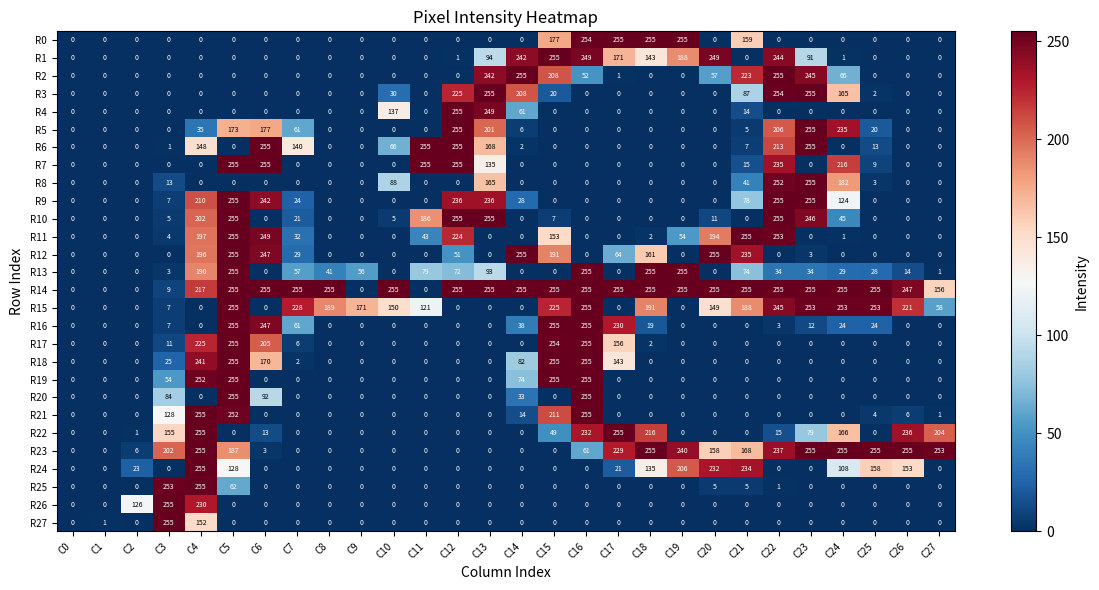

Is it true that R4 equals -101 at C16?

False